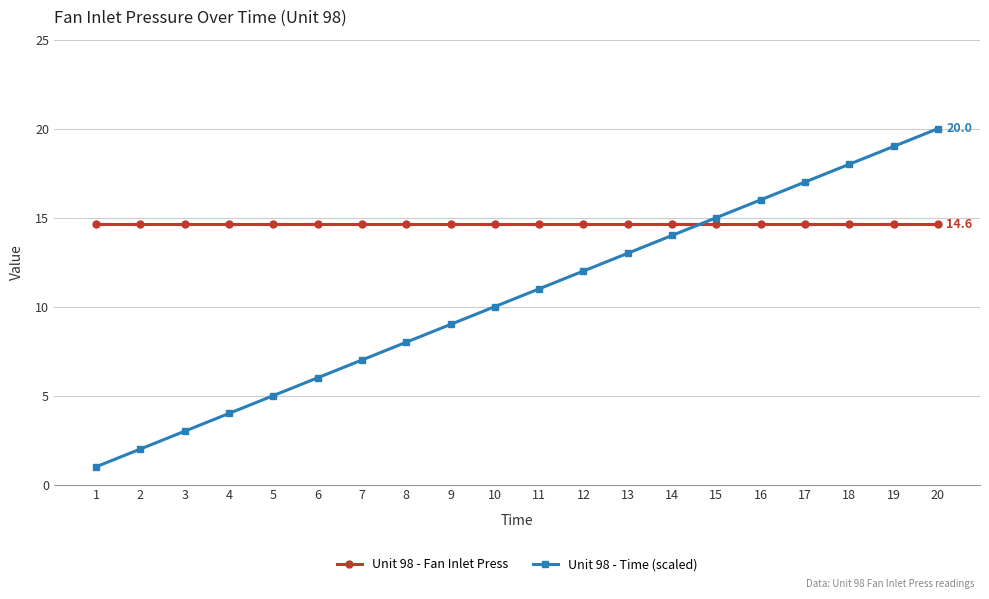

What is the difference between the highest and lowest values at 9?

5.6